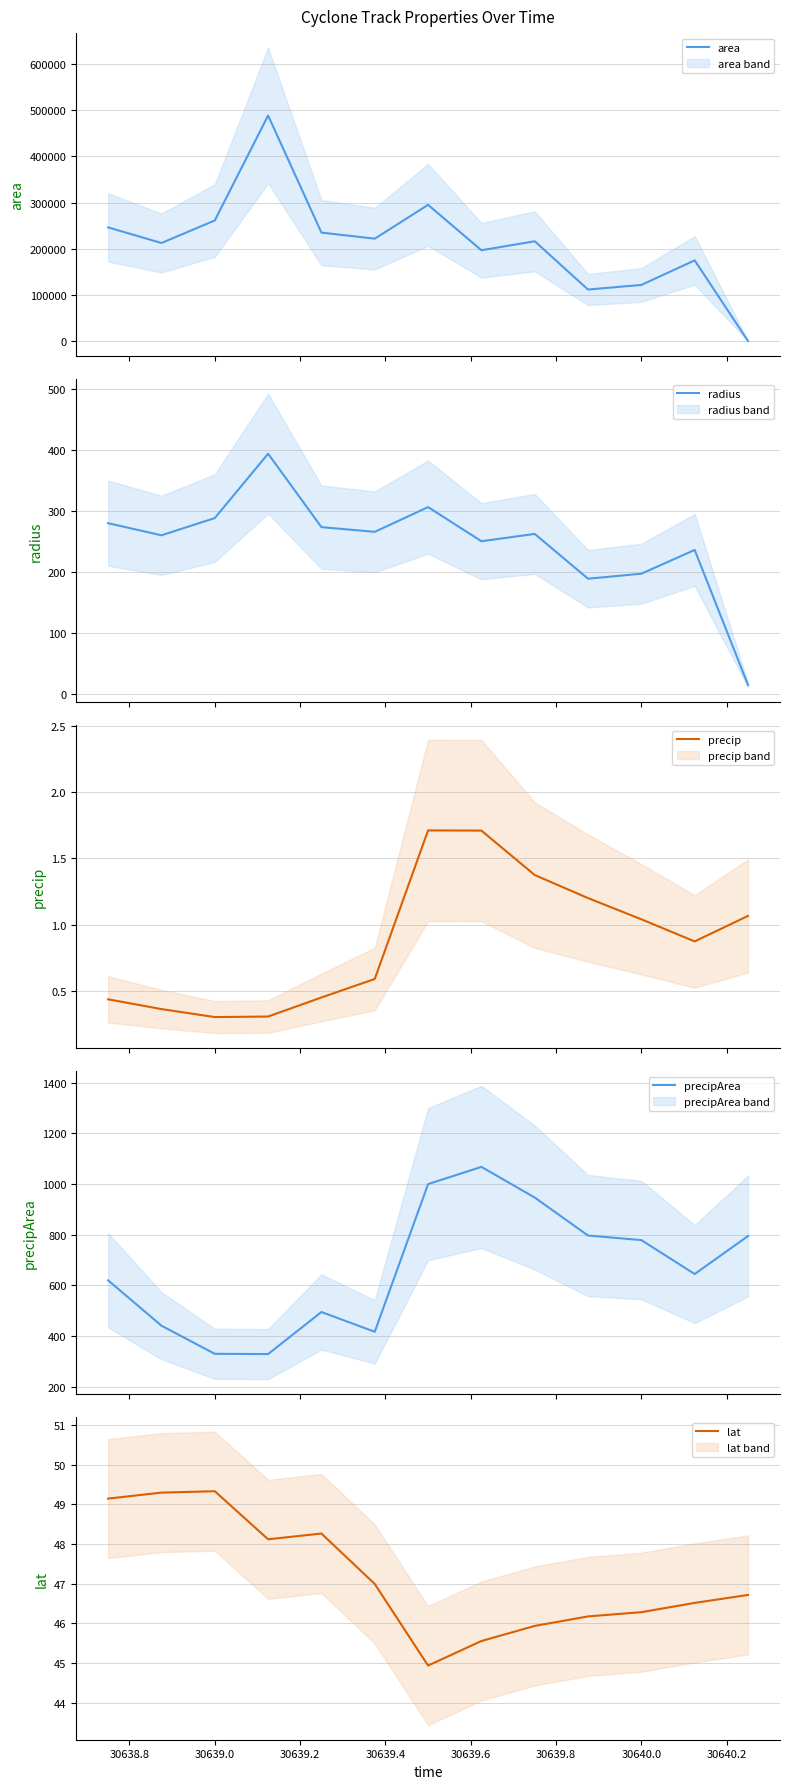

What is the highest value of the precip series?

1.7